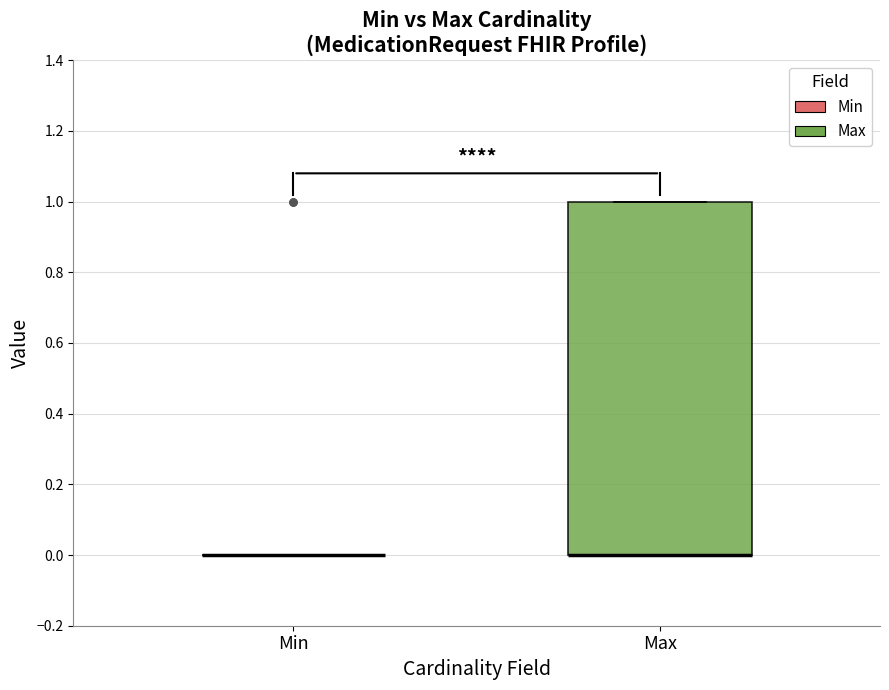

Which box is the tallest, from its lower edge to its upper edge?

Max